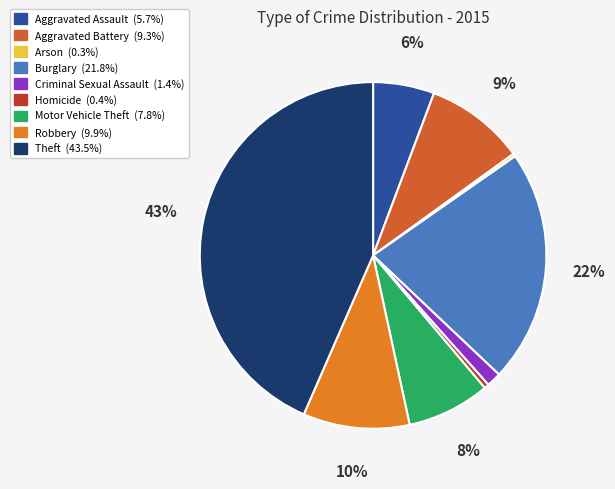

Combined, what portion of the pie is Arson and Criminal Sexual Assault?

1.6%